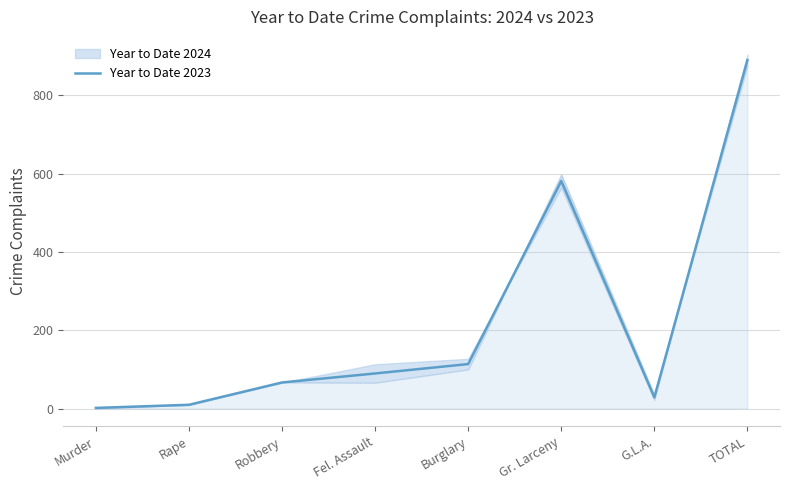

What is the difference between the values at TOTAL and Rape?

880.5